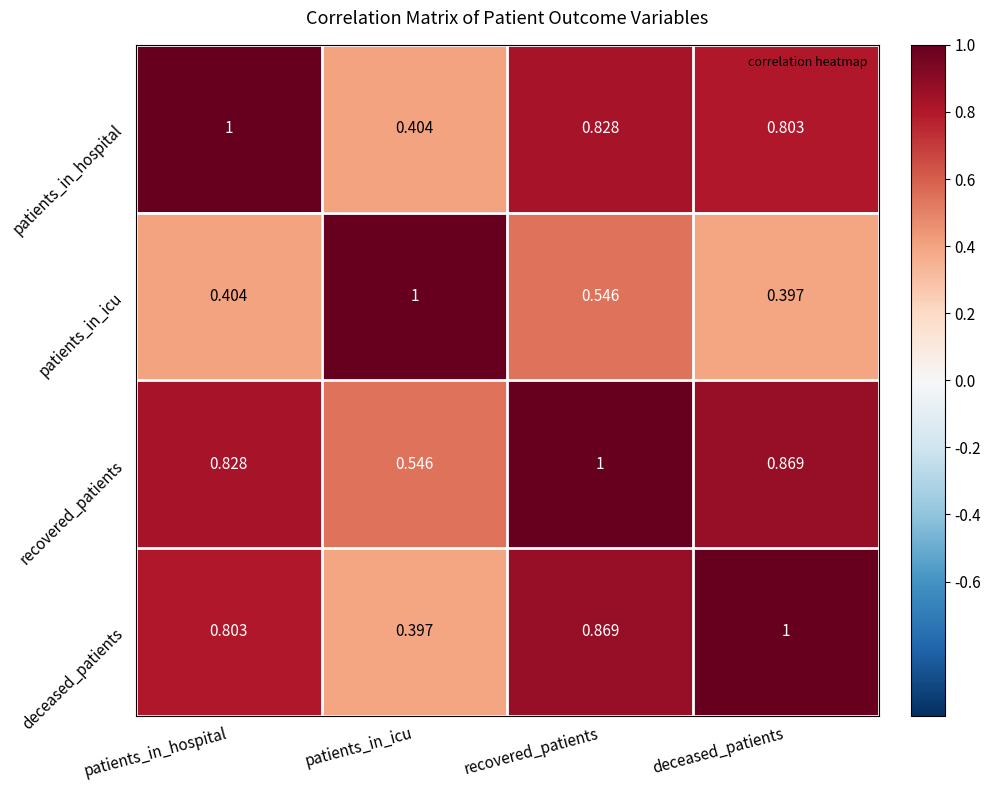

At which label is patients_in_icu closest to 0?

deceased_patients